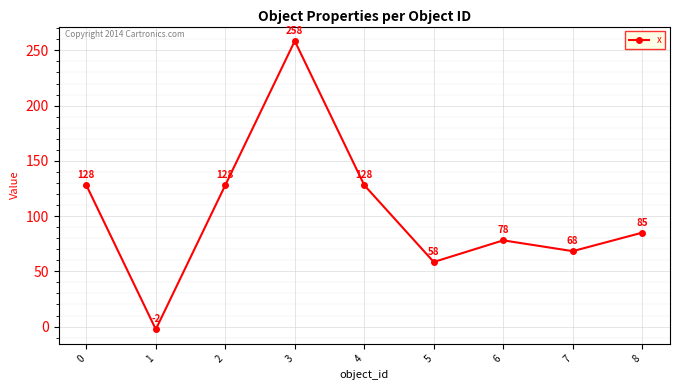

What is the difference between the maximum and minimum values?

261.0